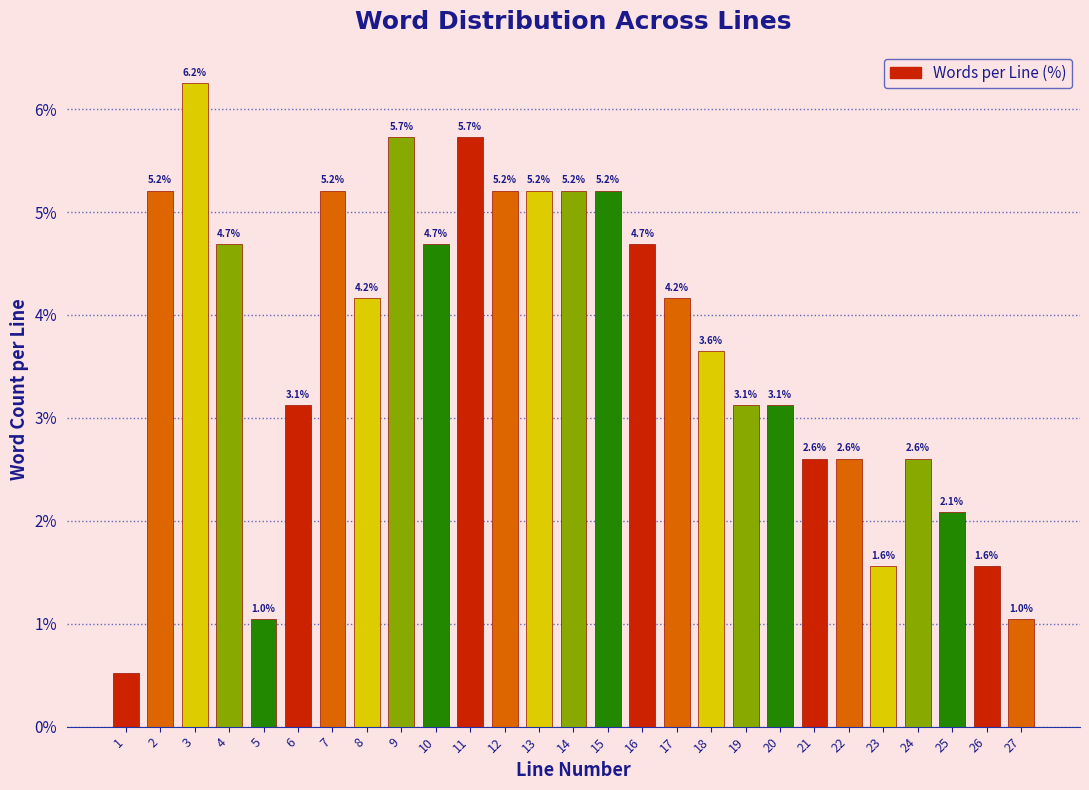

What is the approximate value at 4?

4.7